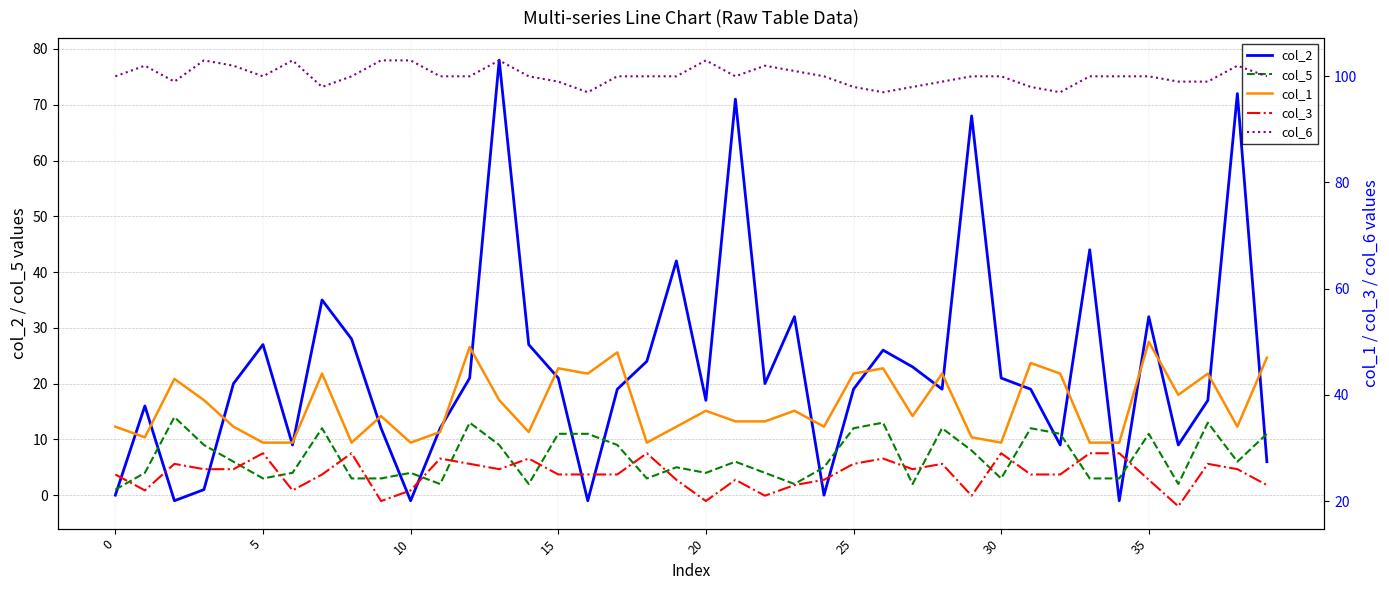

True or false: col_2 and col_5 intersect in this chart.

True